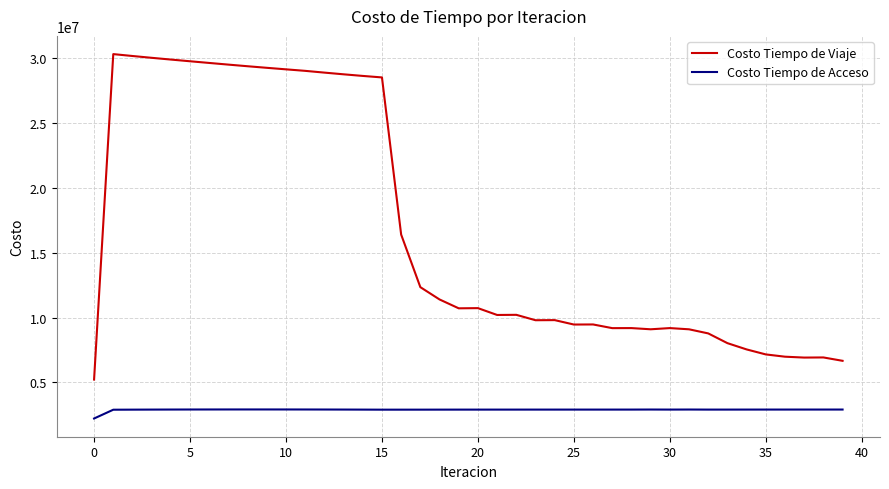

What is the minimum value shown in the chart?

2204670.6